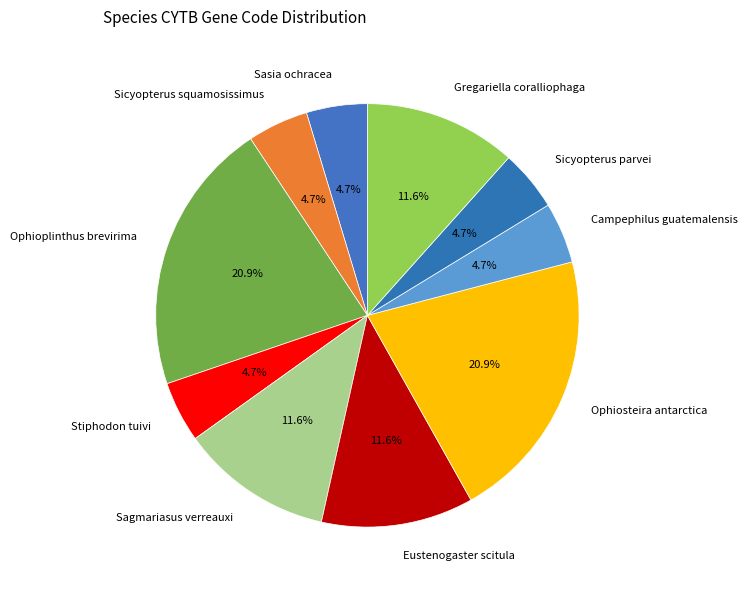

Is Stiphodon tuivi the majority of the pie?

No